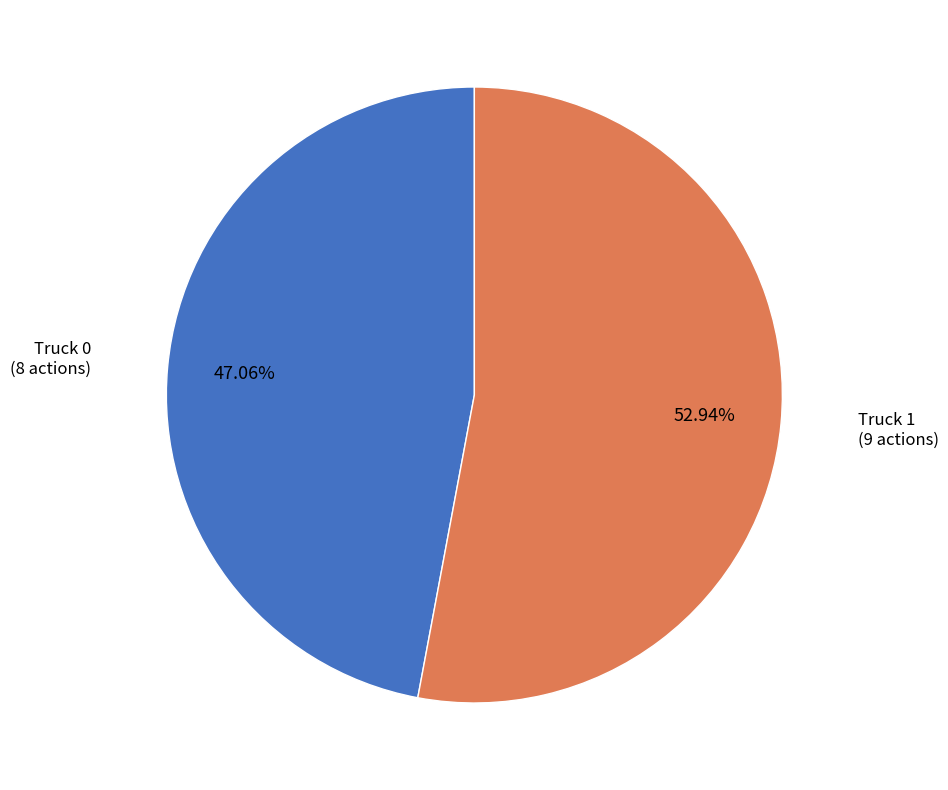

Does any single category account for the majority?

Yes